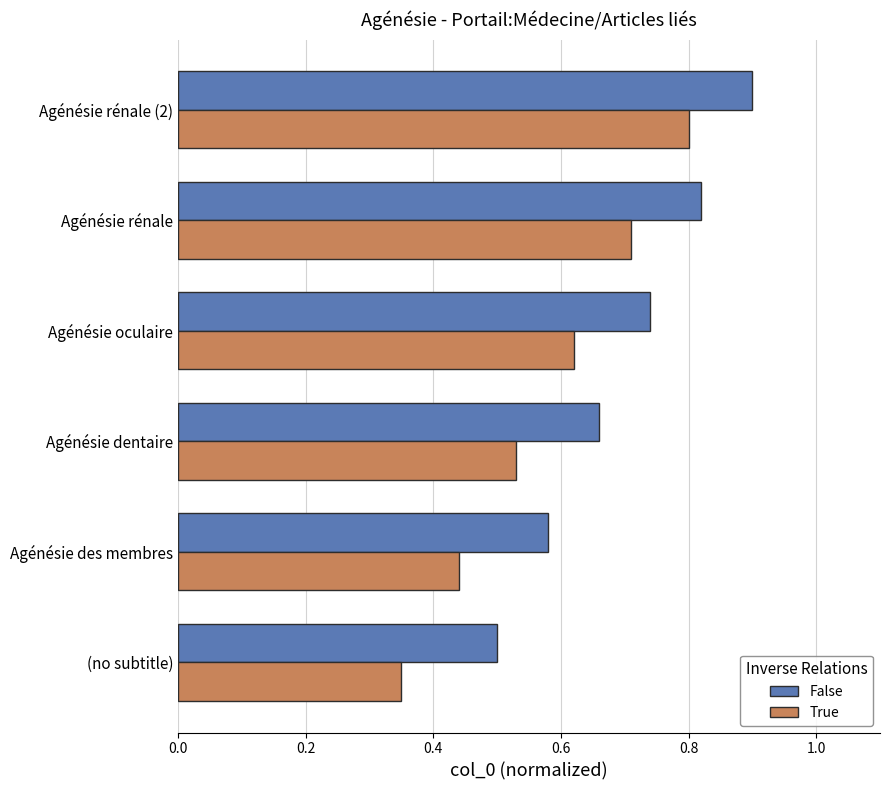

Rank the categories by True value from highest to lowest.

Agénésie rénale (2), Agénésie rénale, Agénésie oculaire, Agénésie dentaire, Agénésie des membres, (no subtitle)